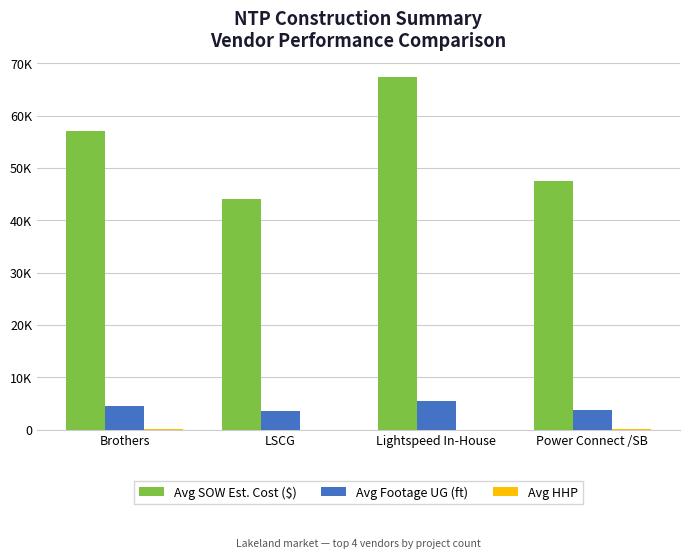

At which label is Avg HHP closest to 48?

Power Connect /SB